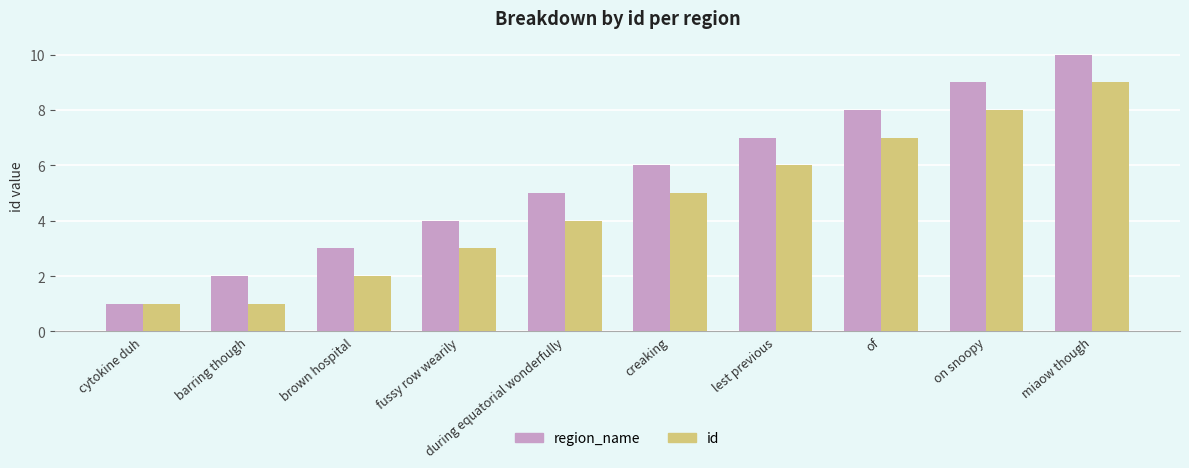

What is the average value of the region_name series?

6